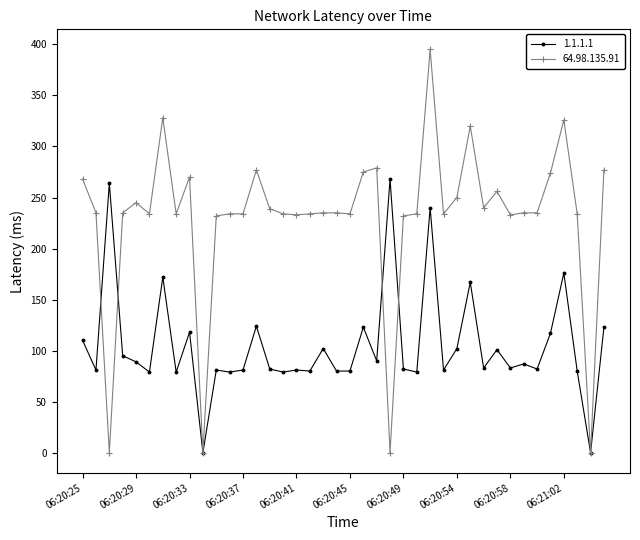

What is the value of the 64.98.135.91 point at the 12th from the left?

234